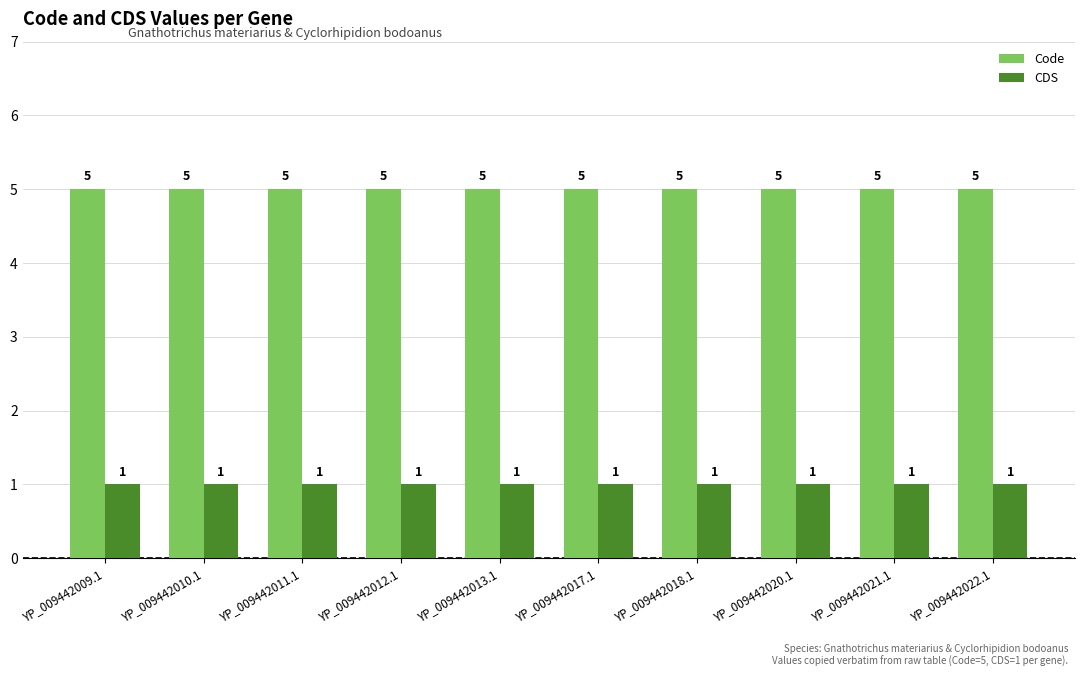

What is the value of the Code bar at the 3rd from the left?

5